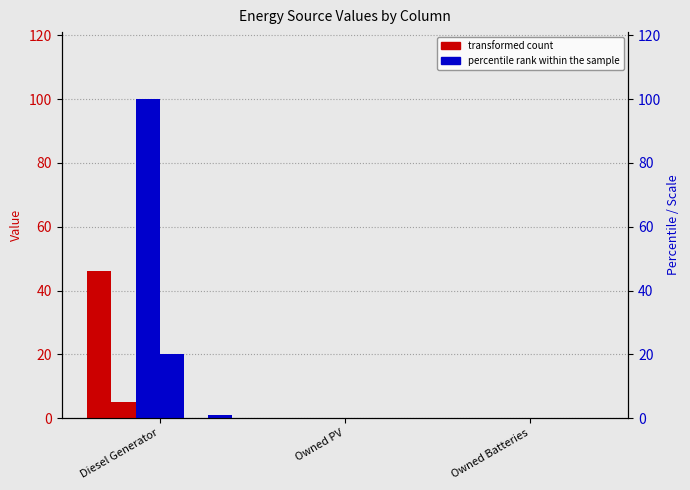

Reading left to right, extract all data points from this chart.

col_4: Diesel Generator=46	Owned PV=0	Owned Batteries=0
col_5: Diesel Generator=5	Owned PV=0	Owned Batteries=0
col_9: Diesel Generator=100	Owned PV=0	Owned Batteries=0
col_10: Diesel Generator=20	Owned PV=0	Owned Batteries=0
col_11: Diesel Generator=0	Owned PV=0	Owned Batteries=0
col_14: Diesel Generator=1	Owned PV=0	Owned Batteries=0